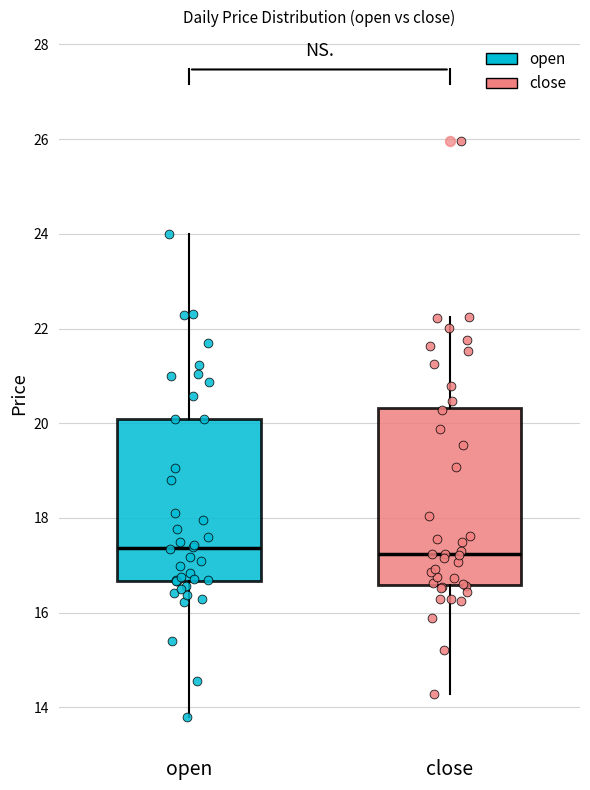

Reading left to right, read every box against the y-axis: the position of its median line, the range the box covers, and the ends of its whiskers. The values are not printed on the chart, so give them approximately, as read against the axis.

open: median 17.4, box 16.6 to 20.0, whiskers 13.8 to 24.0
close: median 17.2, box 16.6 to 20.4, whiskers 14.2 to 22.2